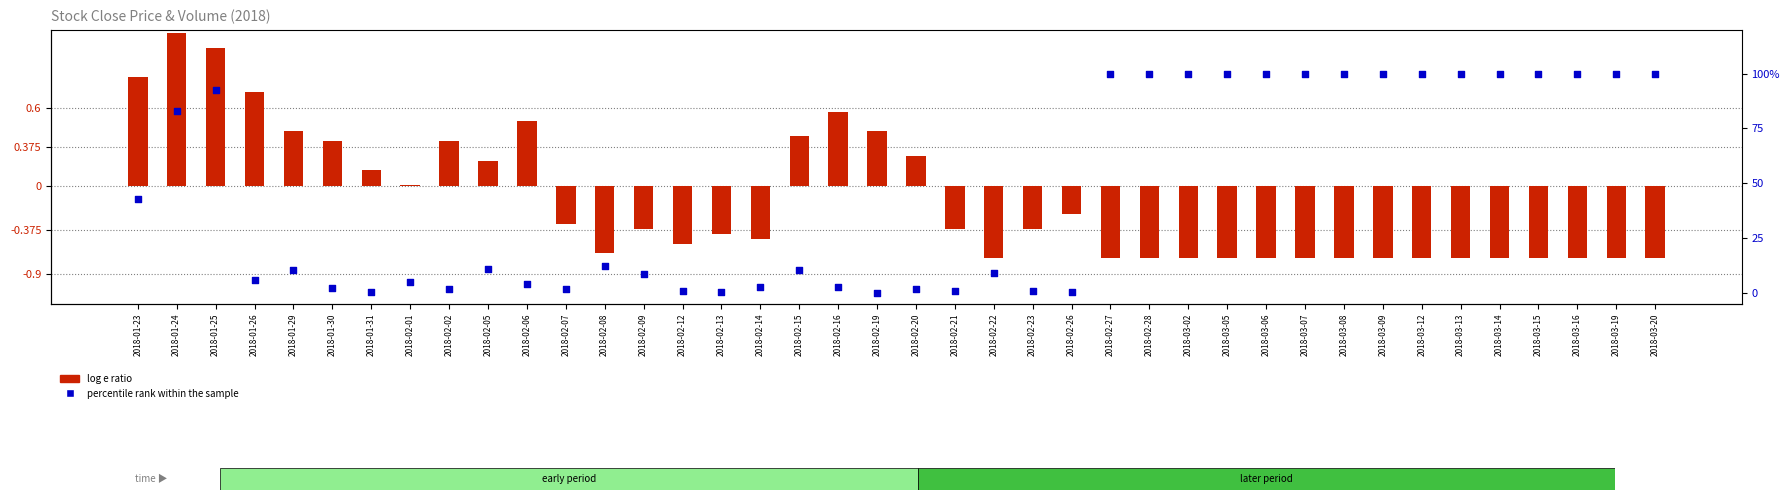

Is the value of log e ratio at 2018-03-12 greater than the value of percentile rank within the sample at 2018-02-27?

No